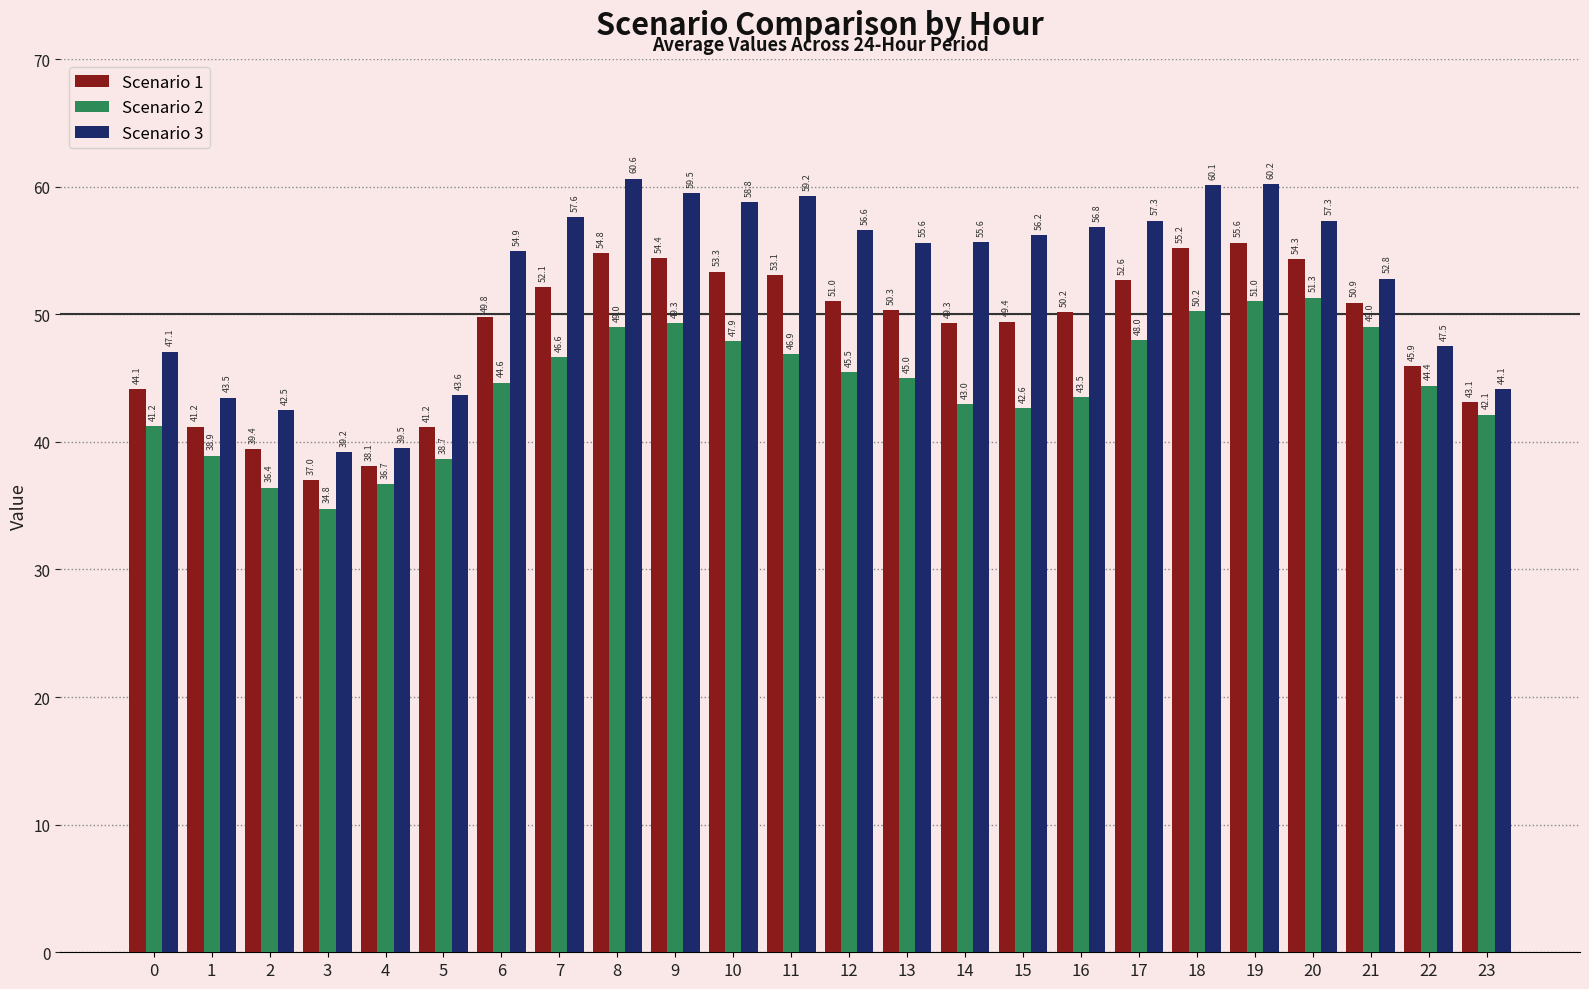

What is the sum of the Scenario 1 values at 12 and 15?

100.4